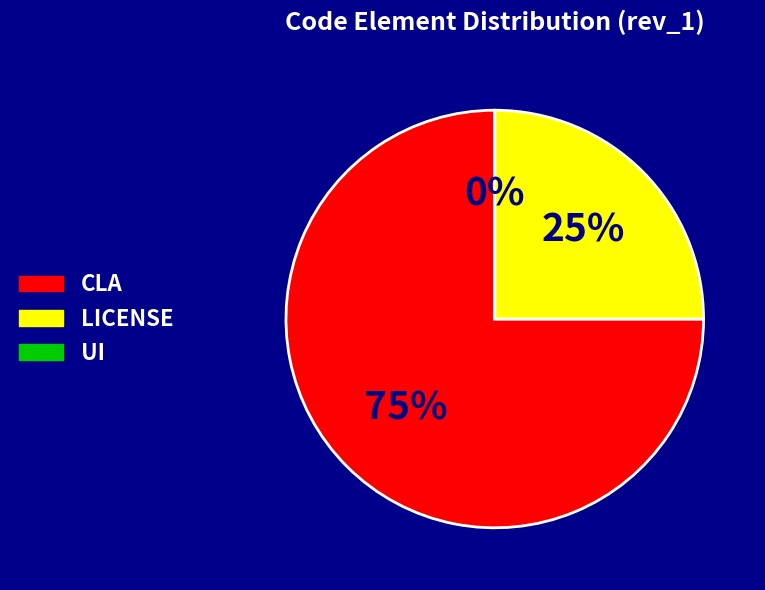

The UI slice represents 0% of the pie. True or false?

True